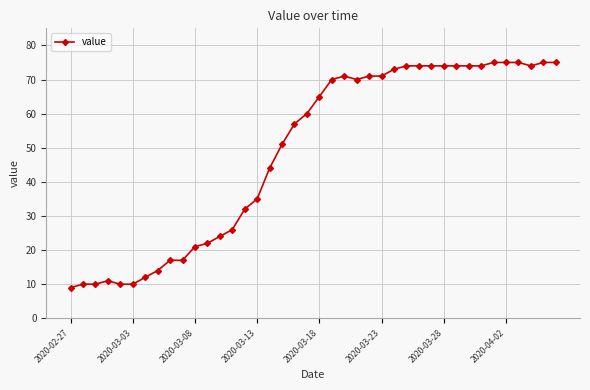

What is the sum of all values?

1950